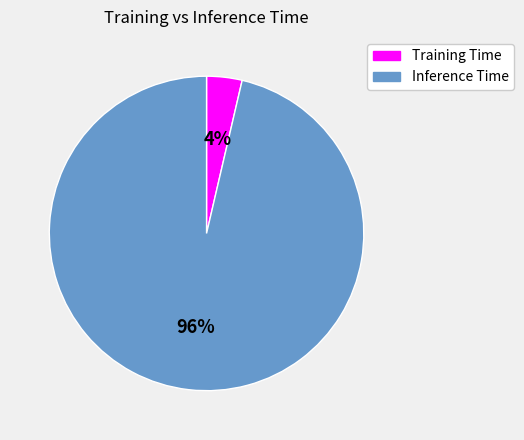

True or false: Inference Time accounts for 96% of the total.

True